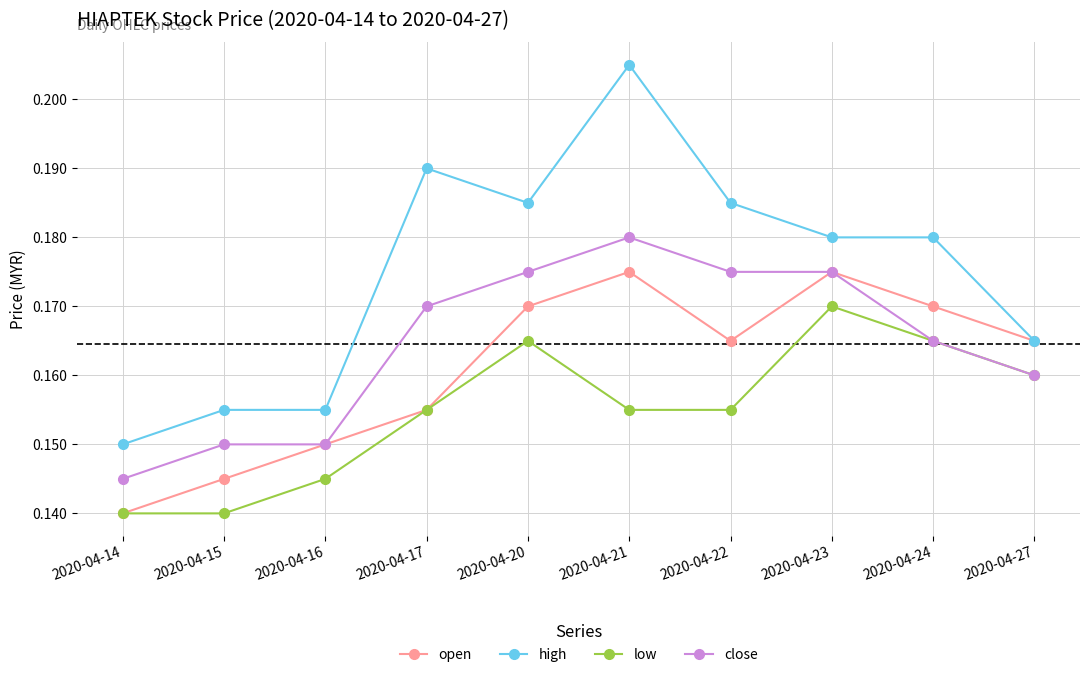

True or false: close and high intersect in this chart.

False